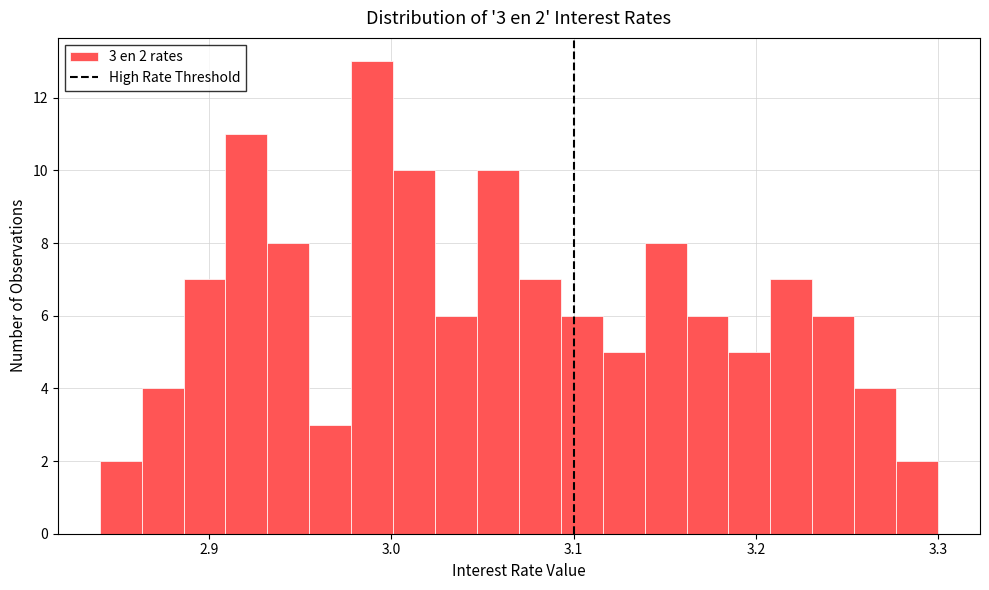

Around what value on the x-axis is the tallest bar? Give the approximate position of its centre, as read against the axis.

2.99